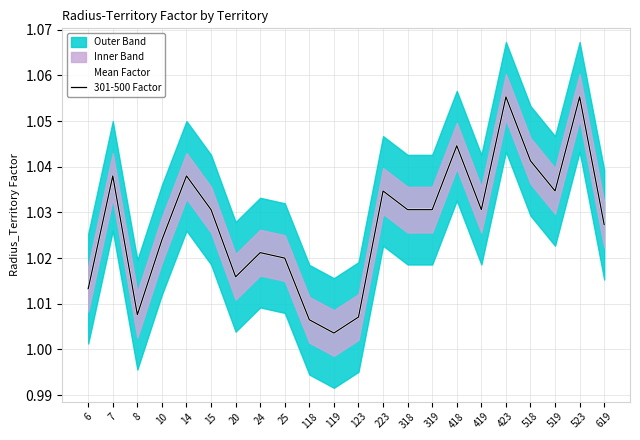

Which series has the largest total across all categories?

Mean Factor